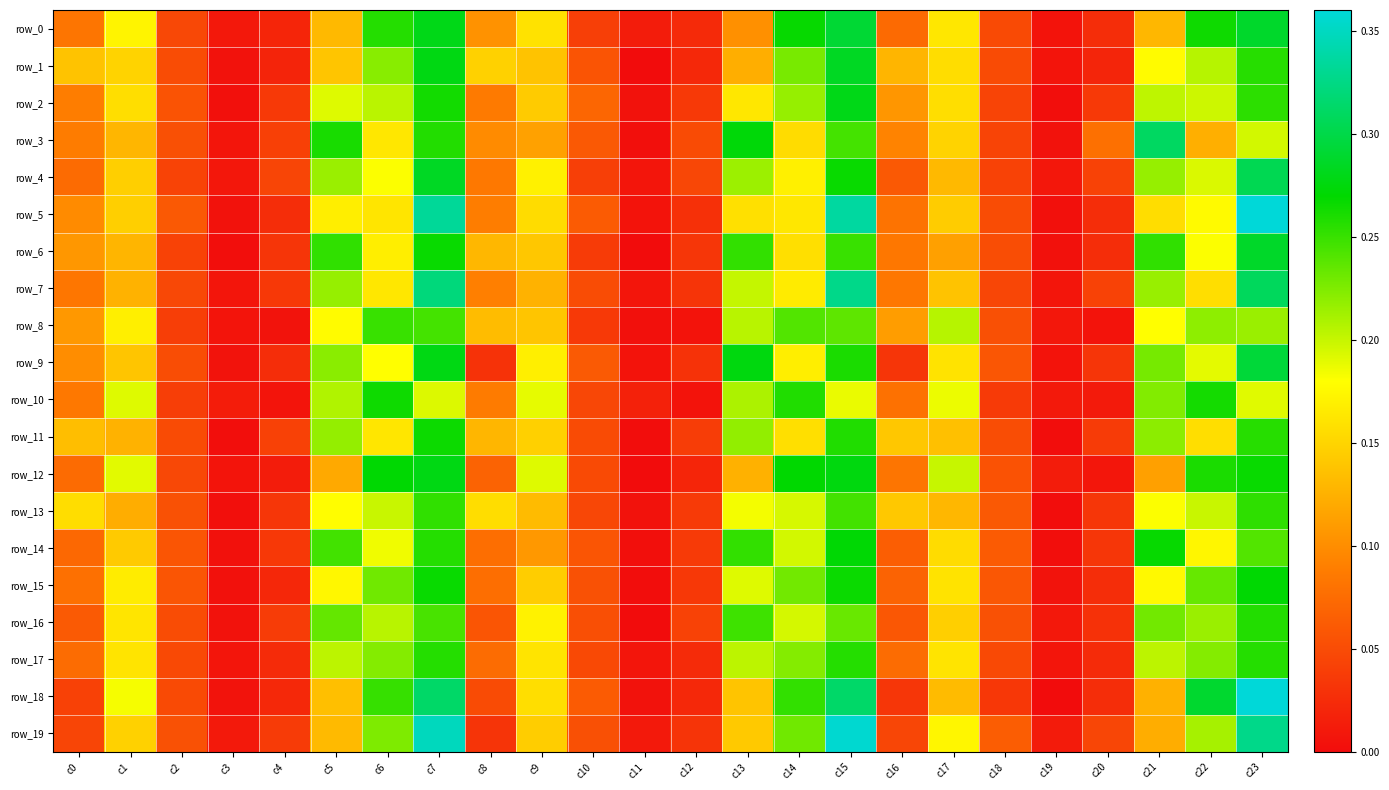

Between c0 and c4, which series saw the biggest shift?

row_13